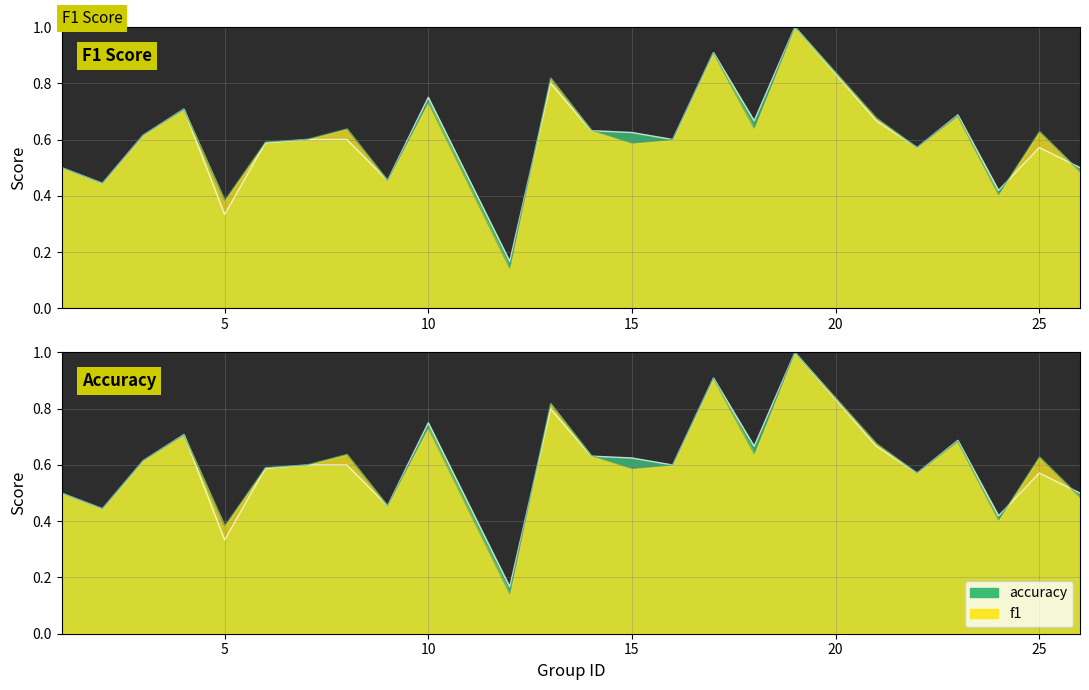

Is it true that f1 equals 0.9 at 4?

False